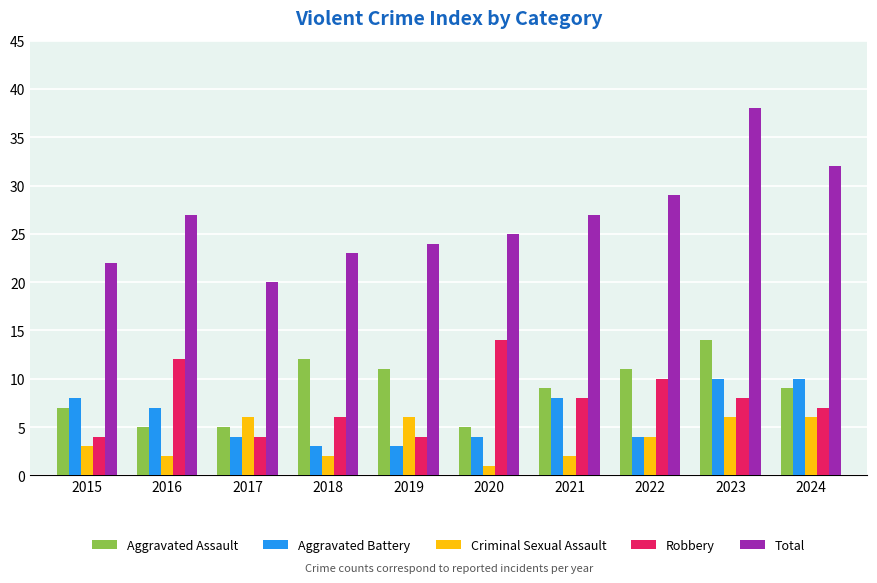

How many distinct data groups are displayed?

5